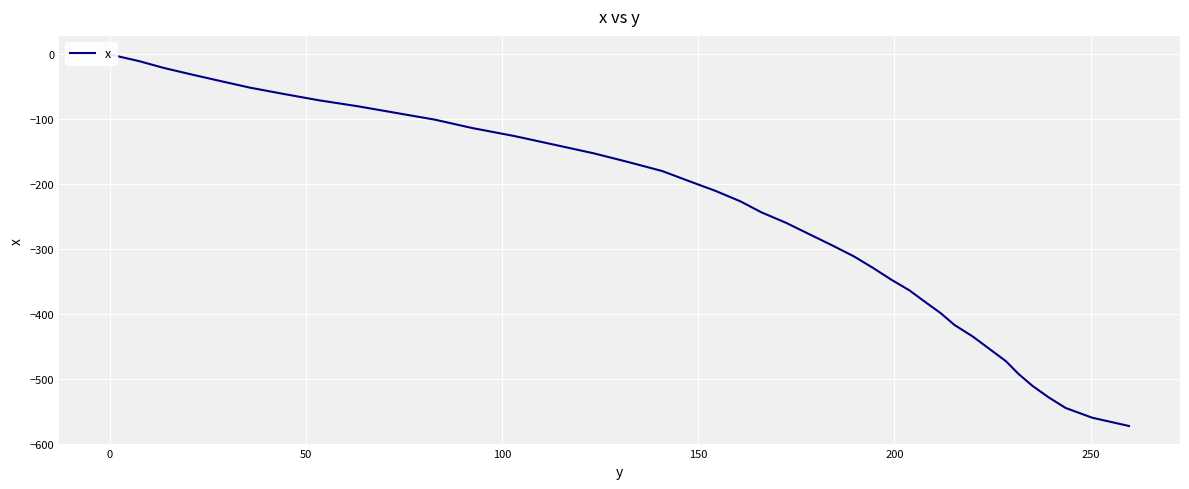

Reading right to left, transcribe all the data shown in this chart.

-572.9	-560.1	-545.0	-528.7	-511.1	-492.5	-472.9	-454.0	-435.1	-417.1	-398.5	-381.1	-363.7	-347.3	-329.4	-311.5	-294.3	-276.9	-259.7	-243.5	-226.4	-210.2	-195.0	-179.8	-166.3	-152.4	-139.2	-125.8	-113.5	-100.5	-89.9	-79.8	-70.7	-60.9	-51.2	-40.9	-31.0	-20.9	-10.1	0.0